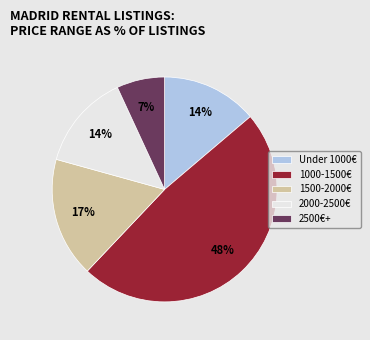

To the nearest percent, what portion does 1000-1500€ represent?

48%